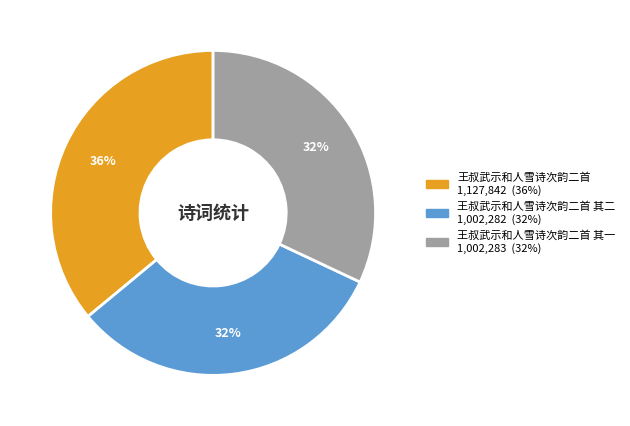

To the nearest percent, what is the average slice percentage?

33%